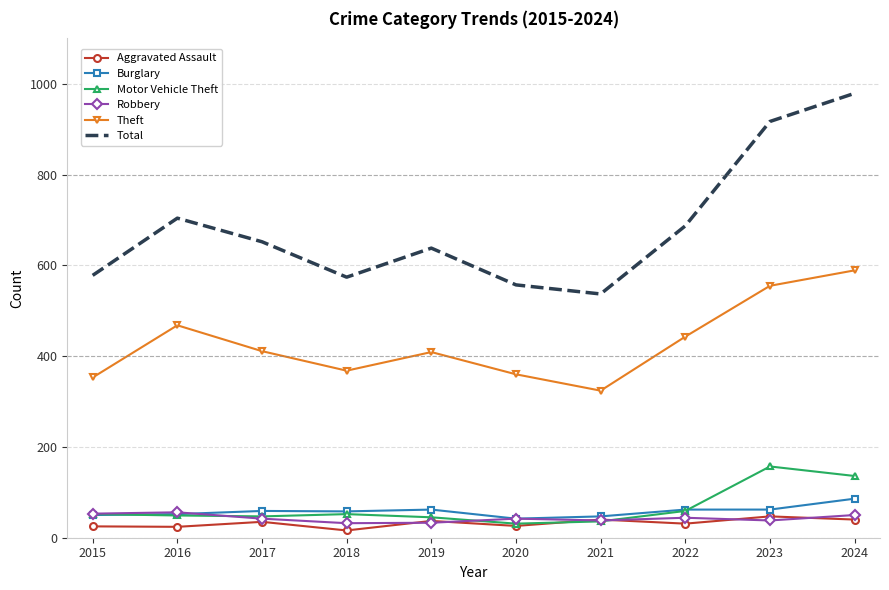

Which series has the largest total across all categories?

Total